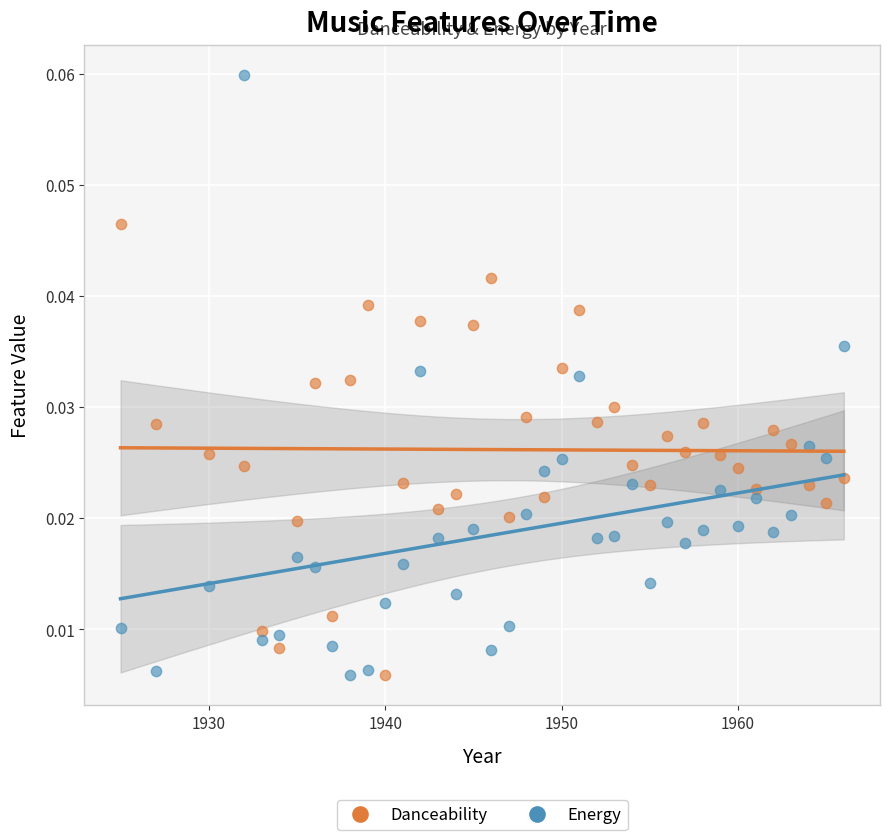

Across all data points, what is the range of X values (max minus min)?

41.0